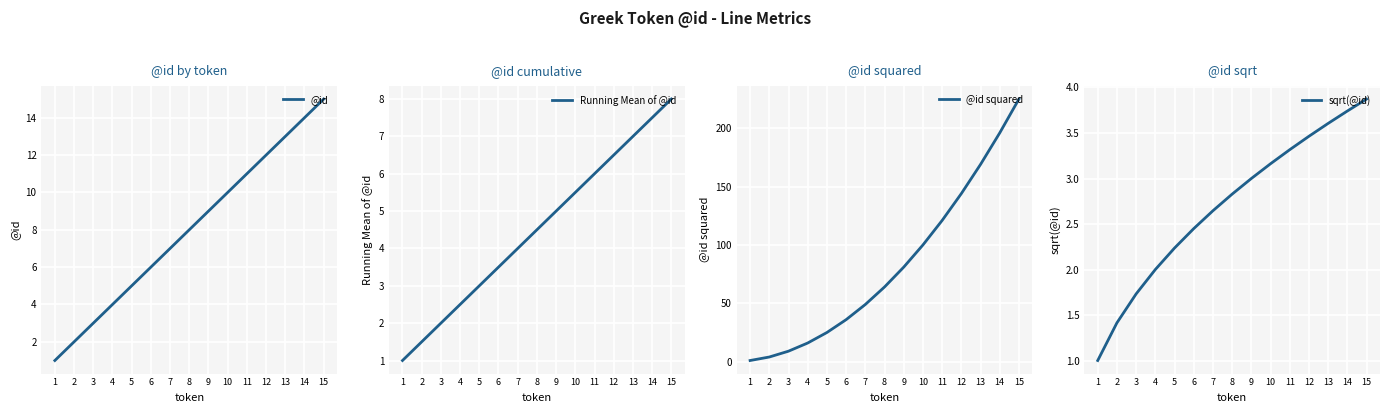

What is the value of the Running Mean of @id point at the 11th from the left?

6.0